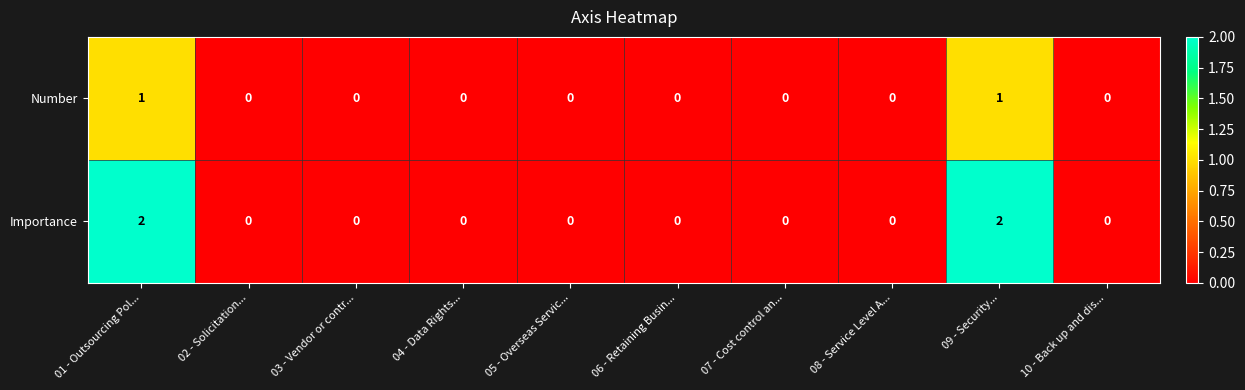

Which series has the largest total across all categories?

Importance